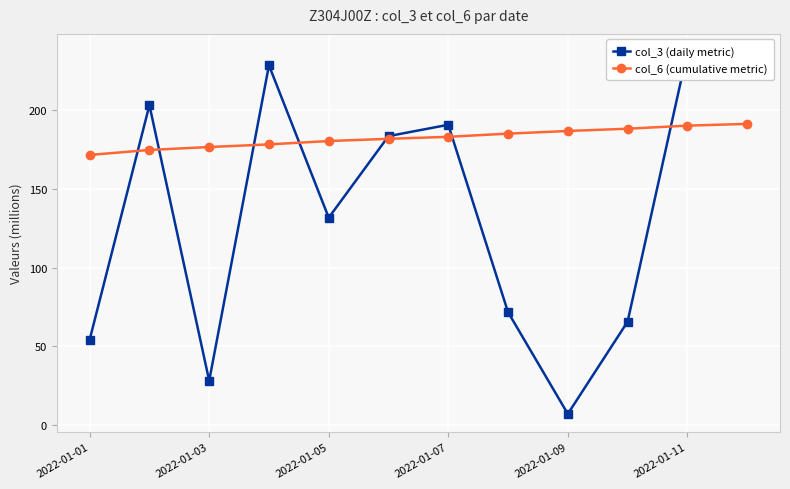

What is the minimum value for col_6 (cumulative metric)?

171.6